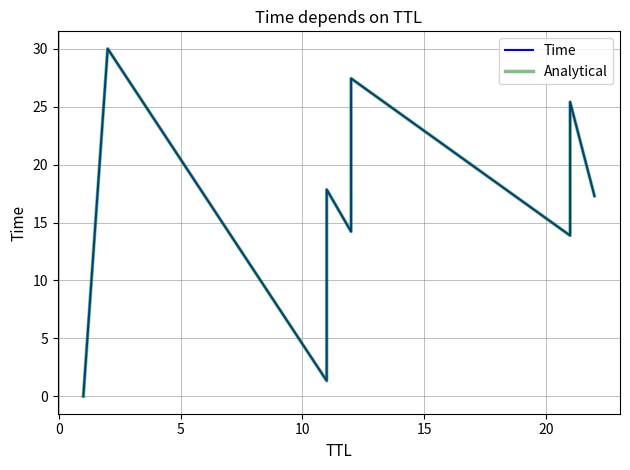

Is the value of Time at 10 greater than the value of Analytical at 25?

Yes